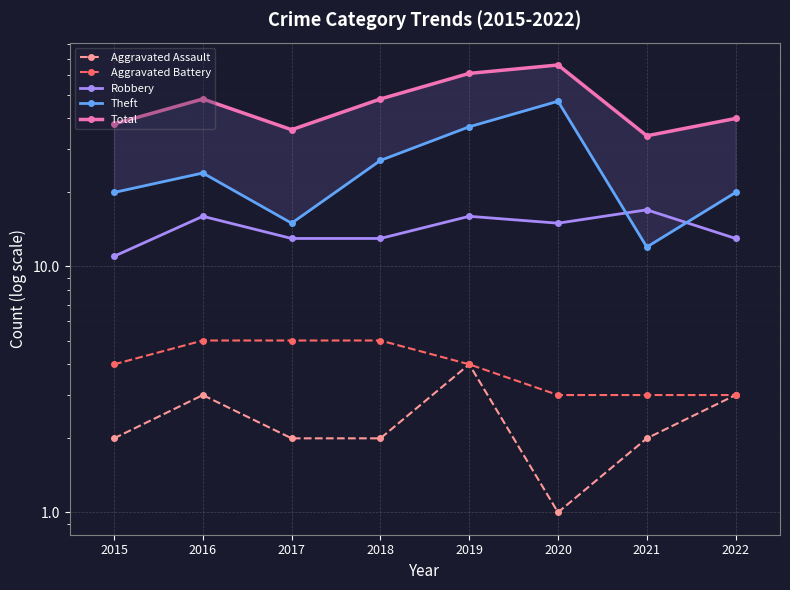

Is the value of Aggravated Assault at 2019 greater than the value of Total at 2021?

No